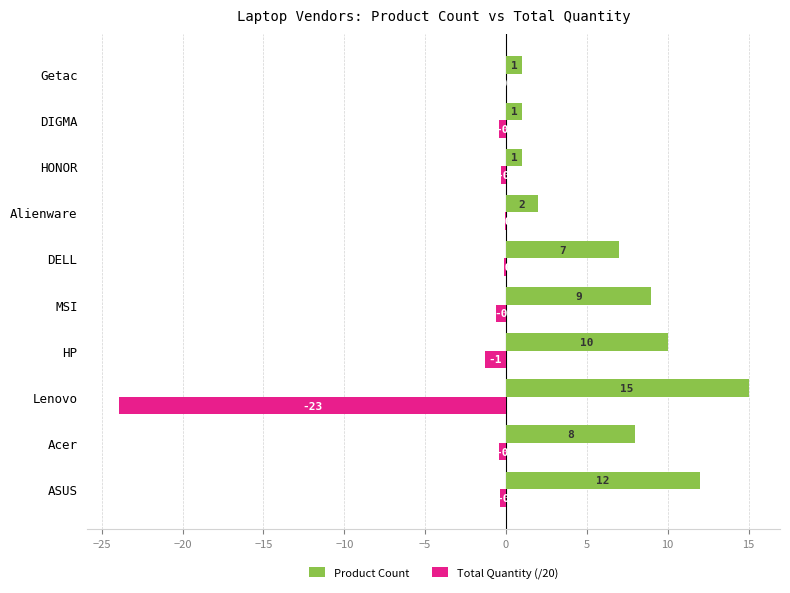

Count the number of data series in this chart.

2